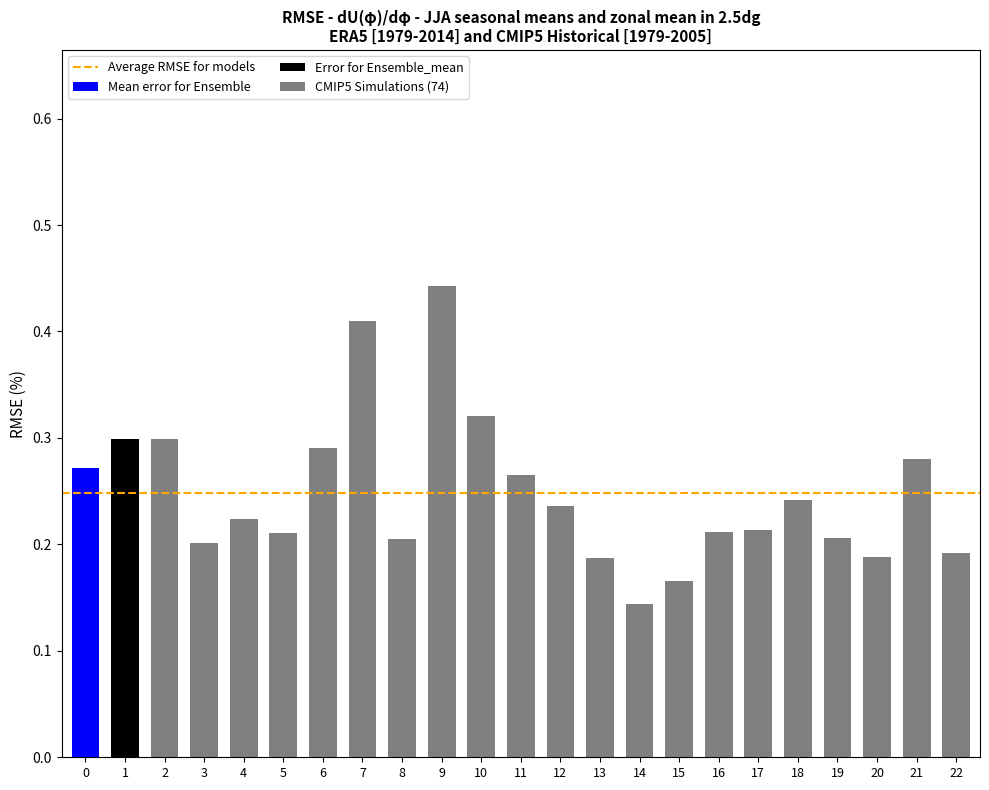

Which label corresponds to the smallest value in the chart?

14